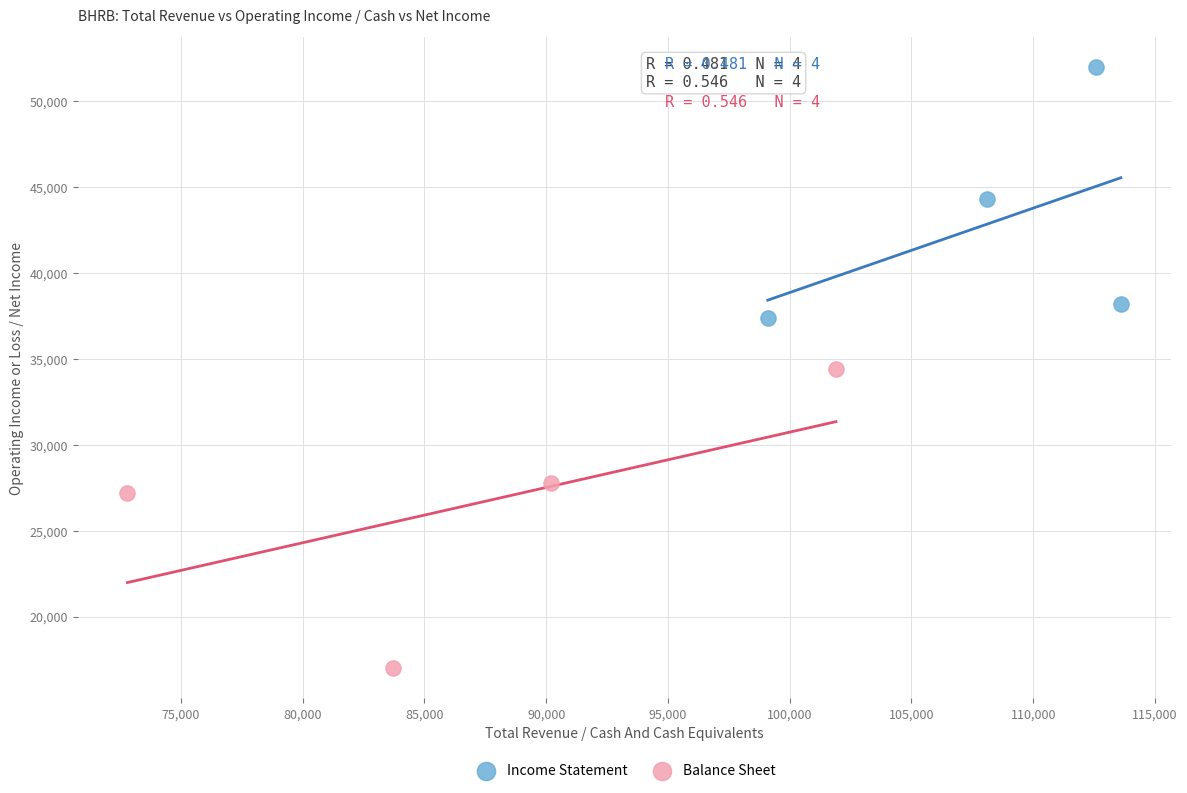

Which series has the widest spread of Y values?

Balance Sheet